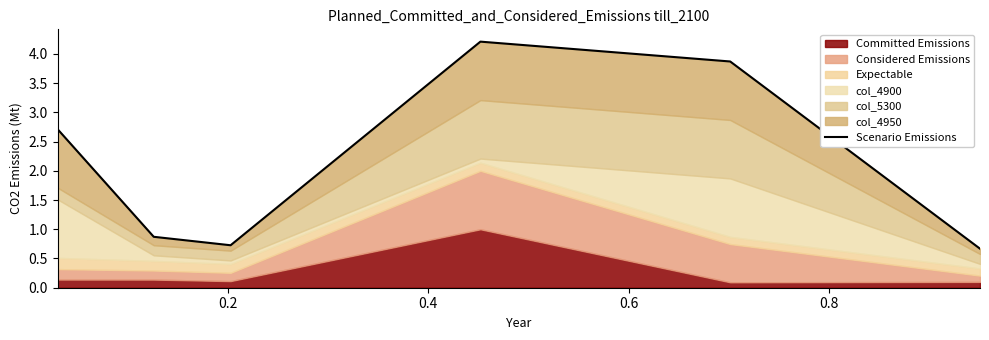

What is the difference between the maximum and minimum values?

3.5